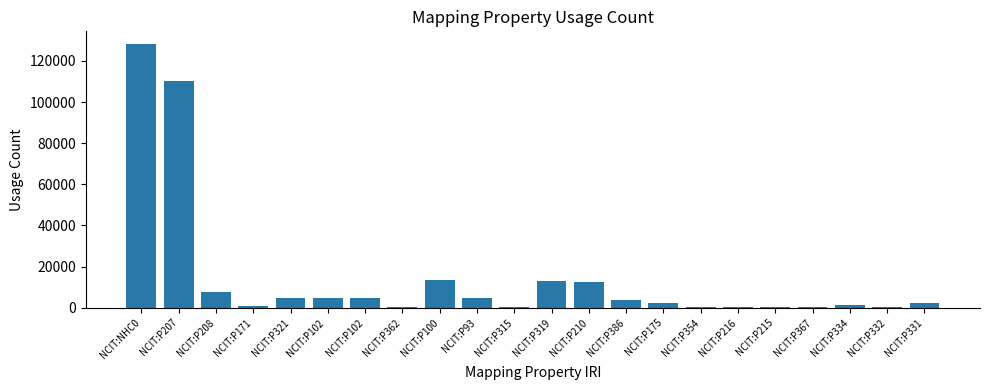

What is the maximum value shown in the chart?

127970